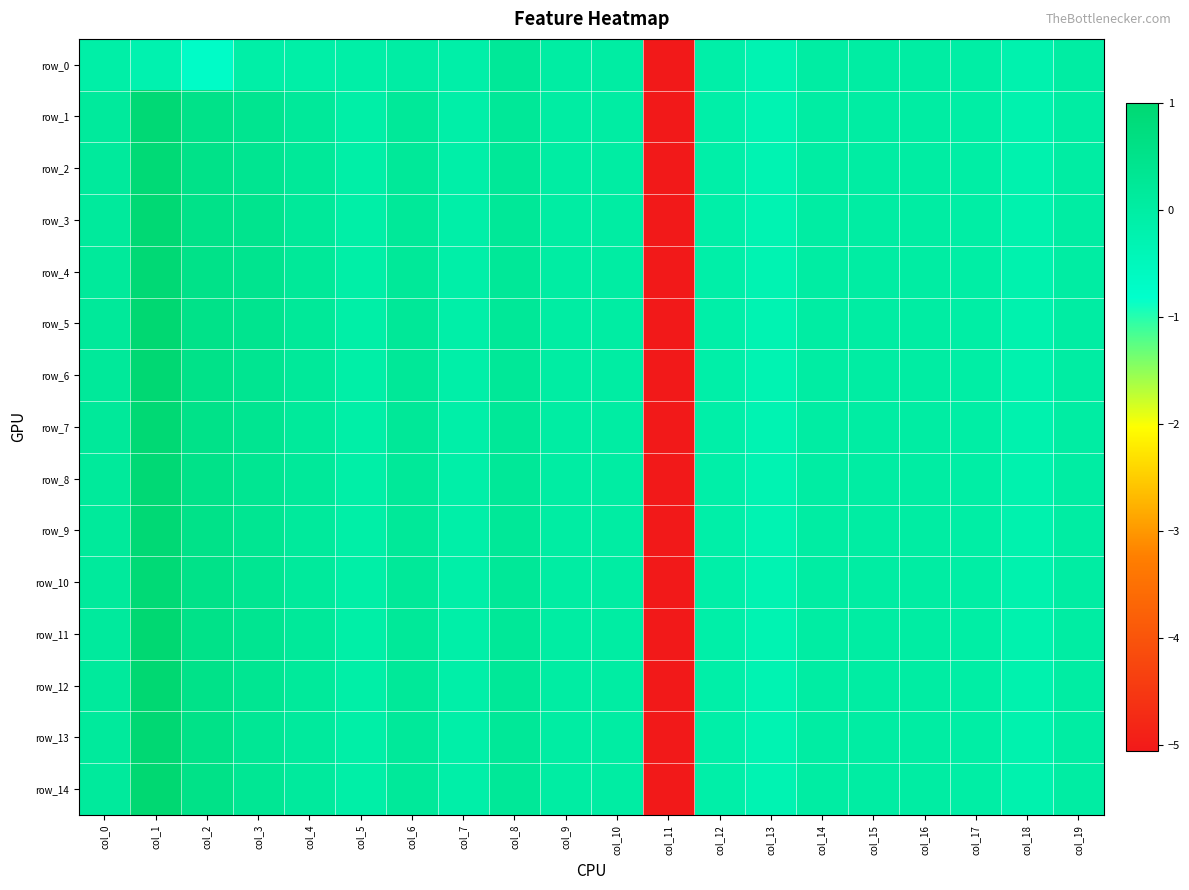

Reading right to left, transcribe all the data shown in this chart.

row_0: -0.0	-0.2	-0.0	-0.0	-0.0	-0.0	-0.3	-0.1	-5.1	0.0	0.0	0.2	-0.1	-0.0	-0.1	-0.1	-0.1	-0.7	-0.2	-0.1
row_1: -0.0	-0.2	-0.0	-0.0	-0.0	-0.0	-0.3	-0.1	-5.1	0.0	0.0	0.2	-0.1	0.2	-0.1	0.2	0.4	0.5	0.9	0.2
row_2: -0.0	-0.2	-0.0	-0.0	-0.0	-0.0	-0.3	-0.1	-5.1	0.0	0.0	0.2	-0.1	0.2	-0.1	0.2	0.4	0.5	0.9	0.2
row_3: -0.0	-0.2	-0.0	-0.0	-0.0	-0.0	-0.3	-0.1	-5.1	0.0	0.0	0.2	-0.1	0.2	-0.1	0.2	0.4	0.5	1.0	0.2
row_4: -0.0	-0.2	-0.0	-0.0	-0.0	-0.0	-0.3	-0.1	-5.1	0.0	0.0	0.2	-0.1	0.2	-0.1	0.2	0.4	0.5	0.9	0.2
row_5: -0.0	-0.2	-0.0	-0.0	-0.0	-0.0	-0.3	-0.1	-5.1	0.0	0.0	0.2	-0.1	0.2	-0.1	0.2	0.4	0.5	1.0	0.2
row_6: -0.0	-0.2	-0.0	-0.0	-0.0	-0.0	-0.3	-0.1	-5.1	0.0	0.0	0.2	-0.1	0.2	-0.1	0.2	0.4	0.5	1.0	0.2
row_7: -0.0	-0.2	-0.0	-0.0	-0.0	-0.0	-0.3	-0.1	-5.1	0.0	0.0	0.2	-0.1	0.2	-0.1	0.2	0.4	0.5	1.0	0.2
row_8: -0.0	-0.2	-0.0	-0.0	-0.0	-0.0	-0.3	-0.1	-5.1	0.0	0.0	0.2	-0.1	0.2	-0.1	0.2	0.4	0.5	1.0	0.2
row_9: -0.0	-0.2	-0.0	-0.0	-0.0	-0.0	-0.3	-0.1	-5.1	0.0	0.0	0.2	-0.1	0.2	-0.1	0.2	0.3	0.5	0.9	0.2
row_10: -0.0	-0.2	-0.0	-0.0	-0.0	-0.0	-0.3	-0.1	-5.1	0.0	0.0	0.2	-0.1	0.2	-0.1	0.2	0.3	0.5	0.9	0.2
row_11: -0.0	-0.2	-0.0	-0.0	-0.0	-0.0	-0.3	-0.1	-5.1	0.0	0.0	0.2	-0.1	0.2	-0.1	0.2	0.4	0.5	1.0	0.1
row_12: -0.0	-0.2	-0.0	-0.0	-0.0	-0.0	-0.3	-0.1	-5.1	0.0	0.0	0.2	-0.1	0.2	-0.1	0.2	0.4	0.5	1.0	0.2
row_13: -0.0	-0.2	-0.0	-0.0	-0.0	-0.0	-0.3	-0.1	-5.1	0.0	0.0	0.2	-0.1	0.2	-0.1	0.1	0.3	0.5	1.0	0.1
row_14: -0.0	-0.2	-0.0	-0.0	-0.0	-0.0	-0.3	-0.1	-5.1	0.0	0.0	0.2	-0.1	0.2	-0.1	0.1	0.3	0.5	1.0	0.1